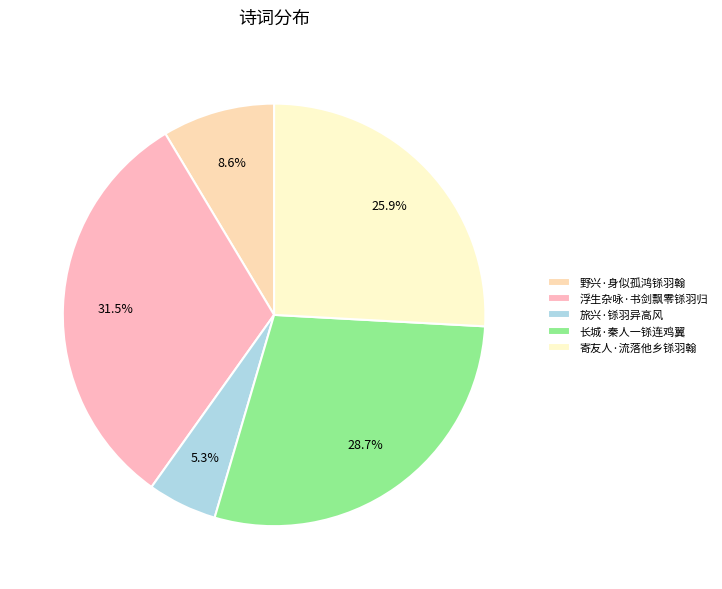

Does 长城·秦人一铩连鸡翼 represent more than half of the total?

No